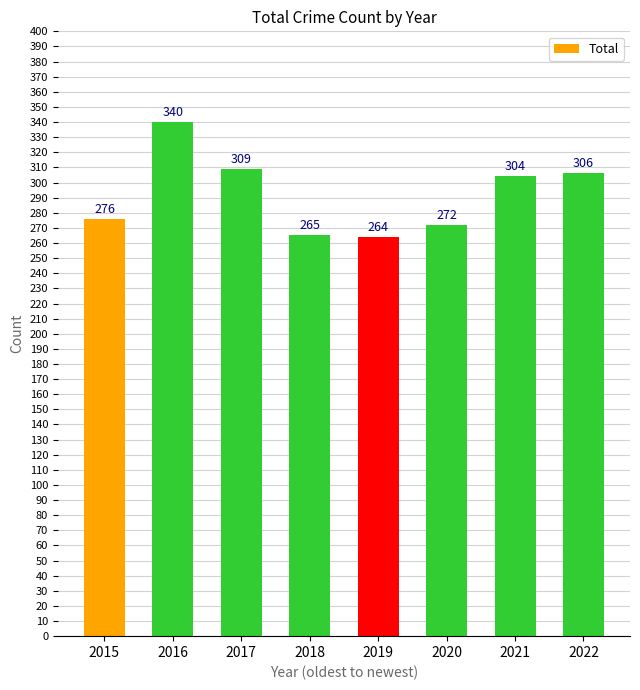

What is the value of the 7th bar from the left?

304